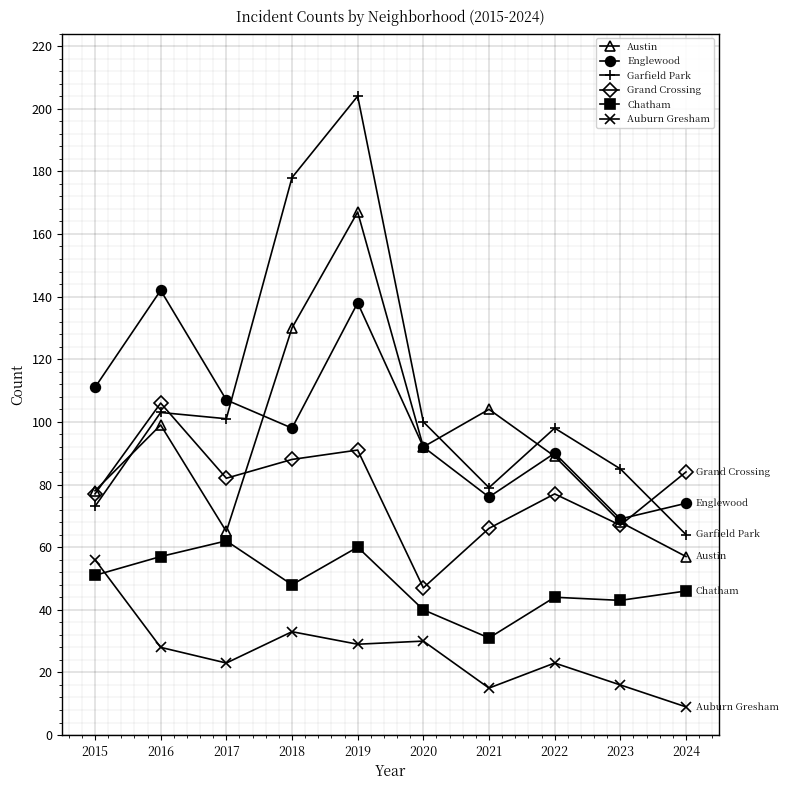

What is the sum of all Chatham values?

482